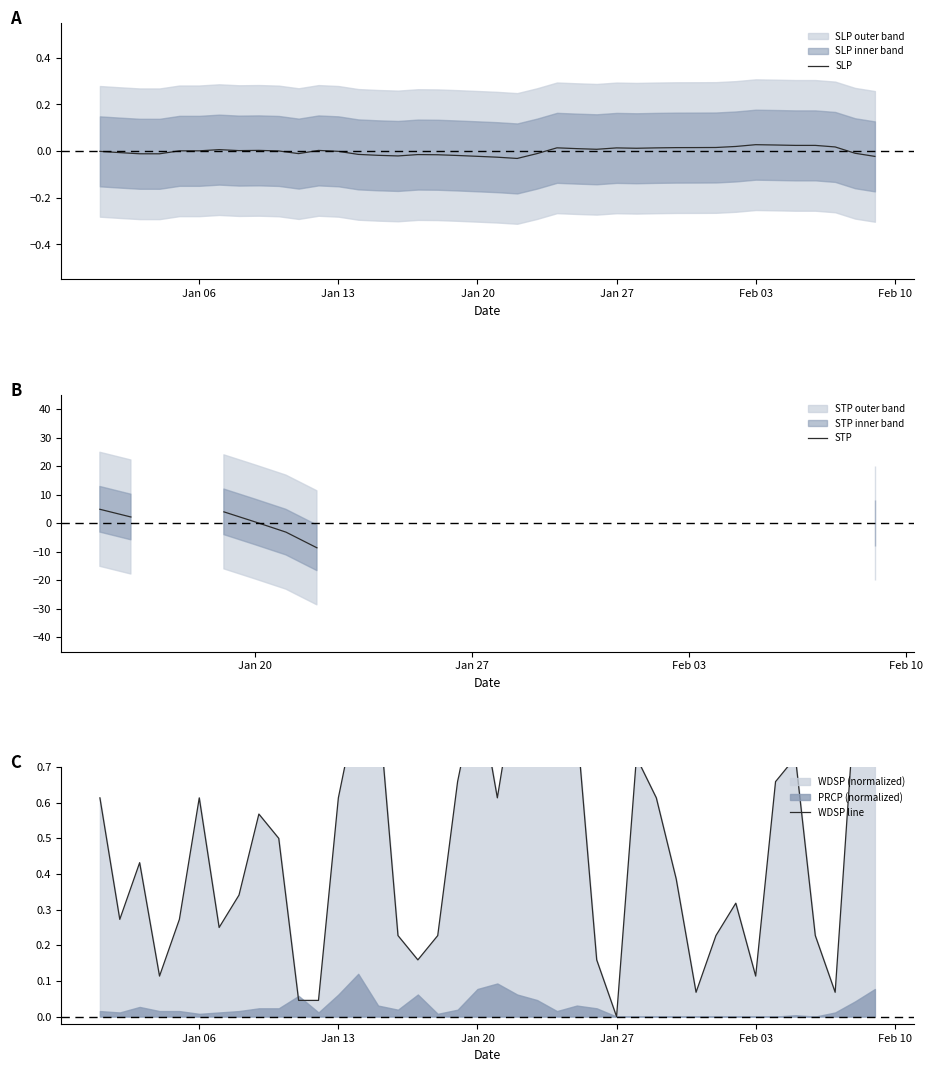

Which series ends up on top after the final intersection of WDSP line and STP?

WDSP line